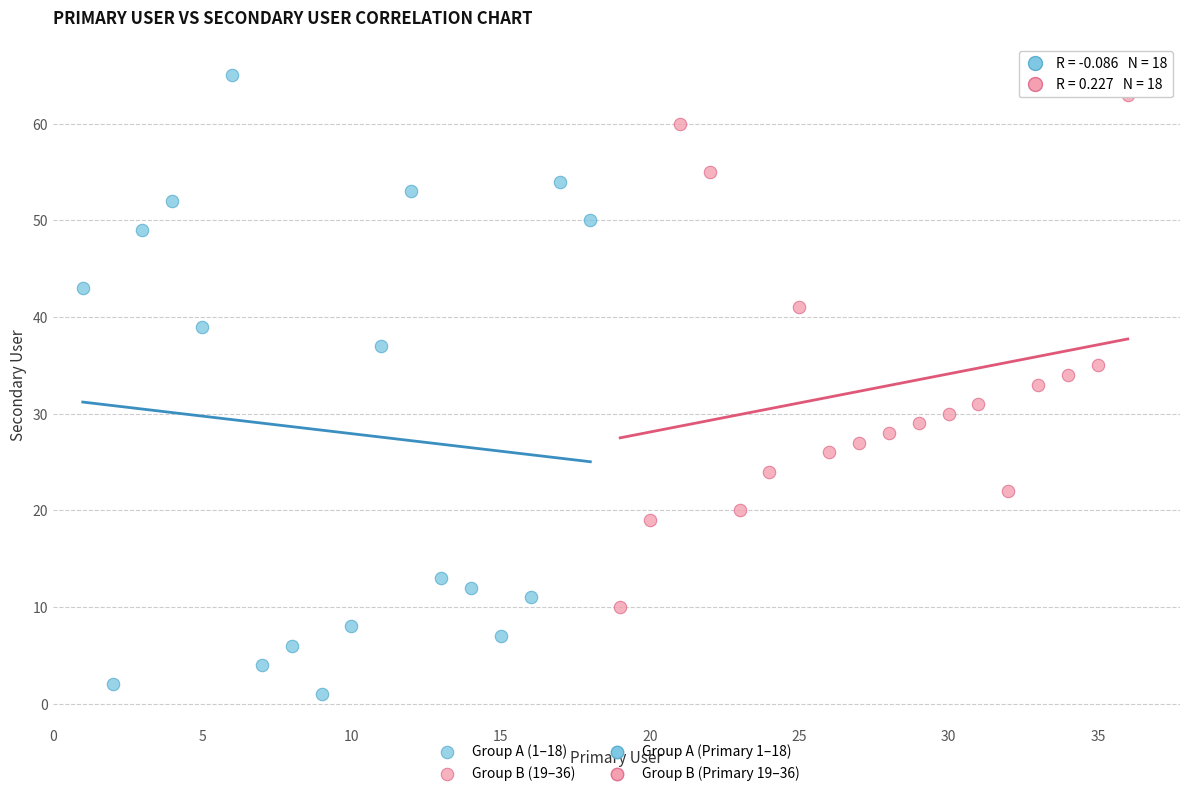

Which series reaches the minimum Y coordinate?

Group A (1–18)